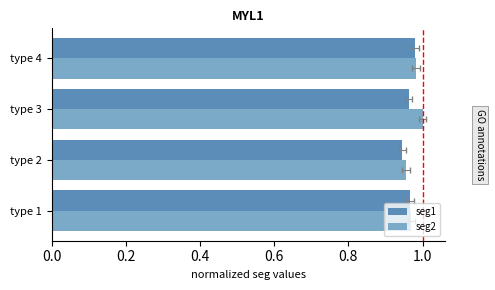

Count the seg1 values in the range 0 to 1.

4